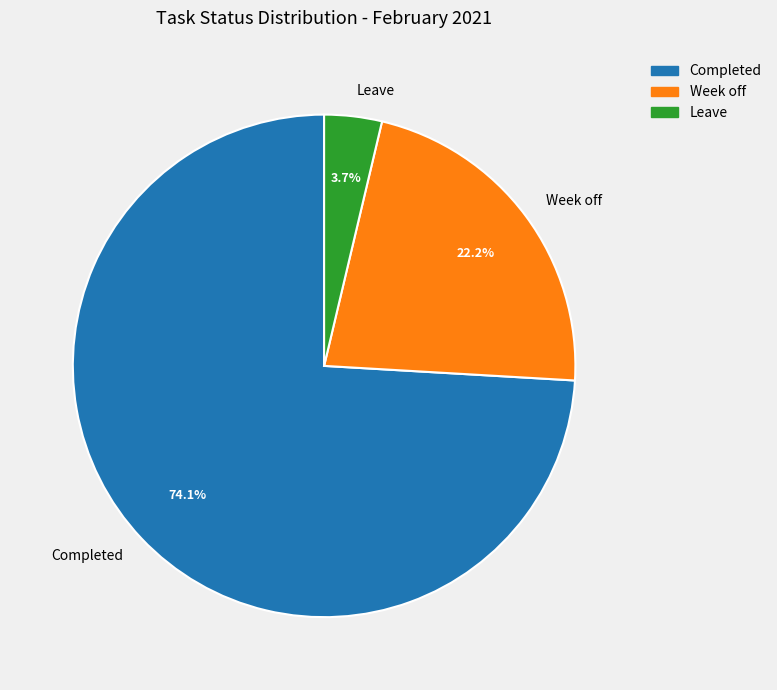

Count the number of slices in the pie.

3